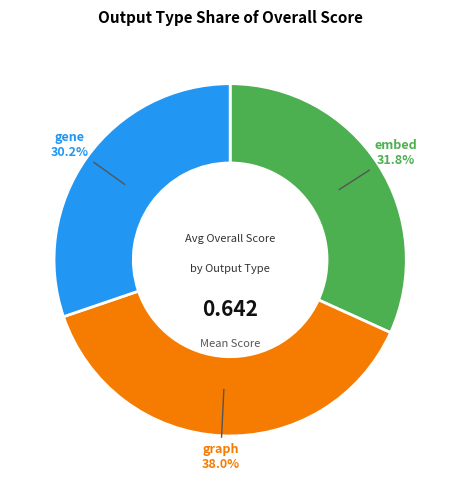

Which has a higher value, graph or gene?

graph